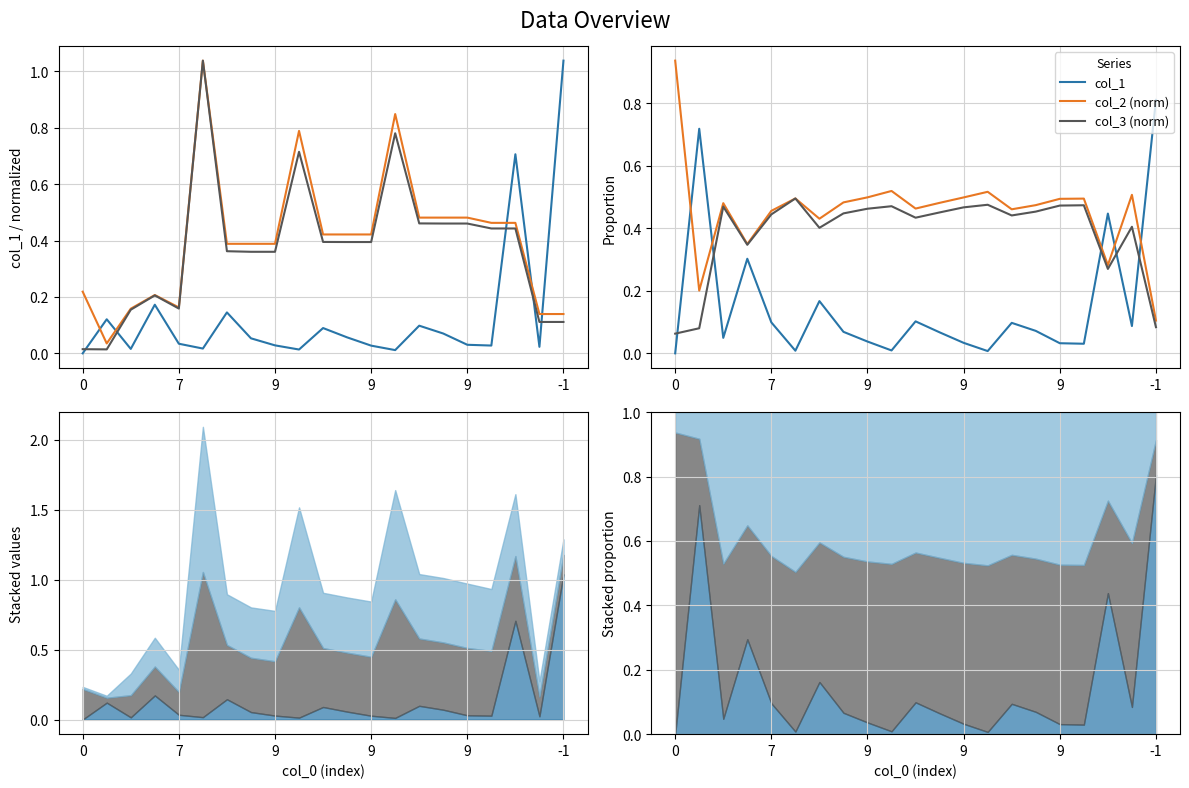

Rank the series by their average value, from highest to lowest.

col_2 (norm), col_3 (norm), col_1